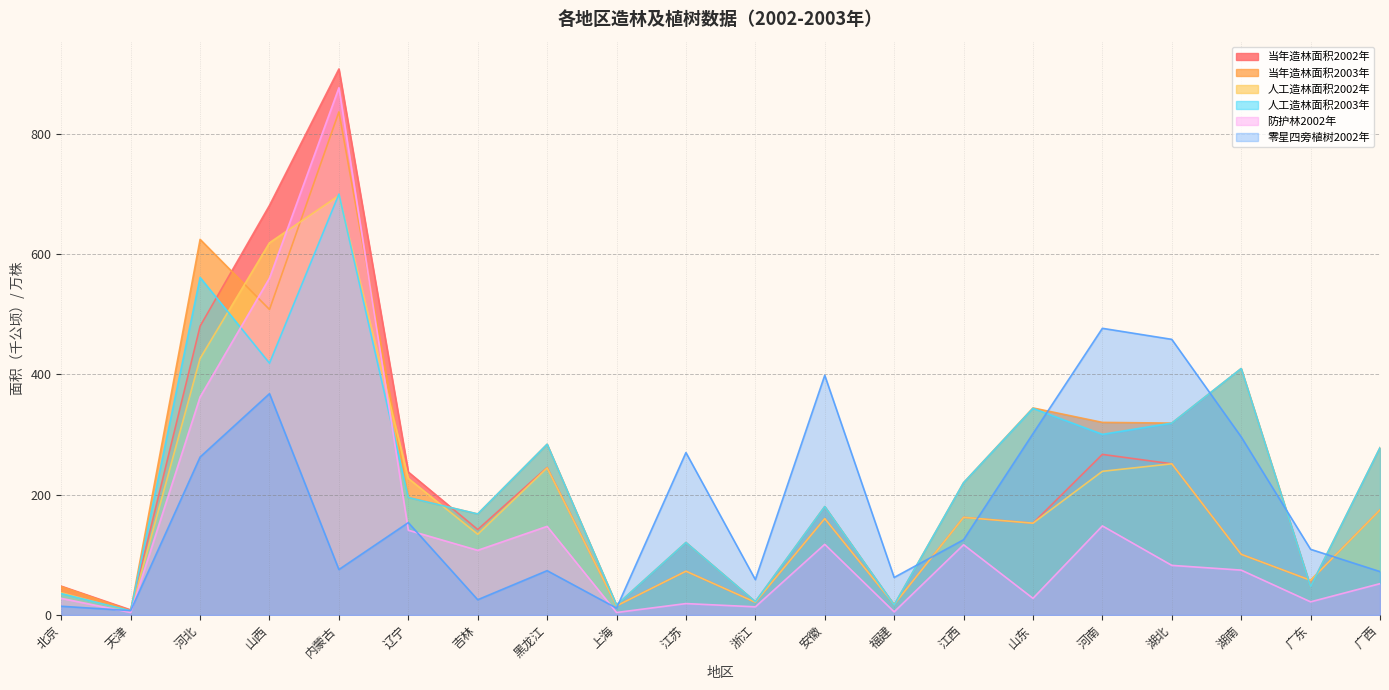

What is the maximum value shown in the chart?

907.4